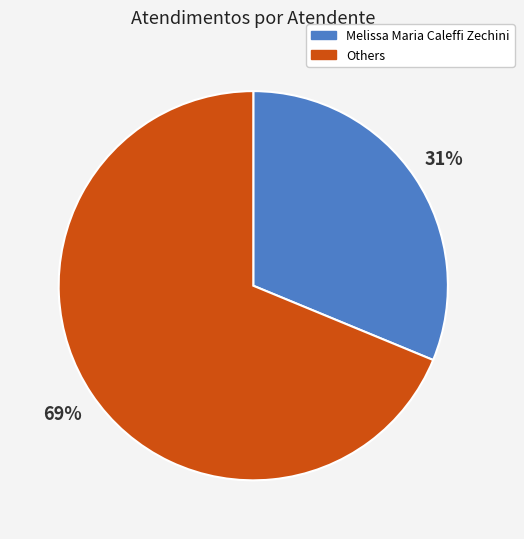

Approximately how many times larger is the value at Others compared to Melissa Maria Caleffi Zechini?

2.2